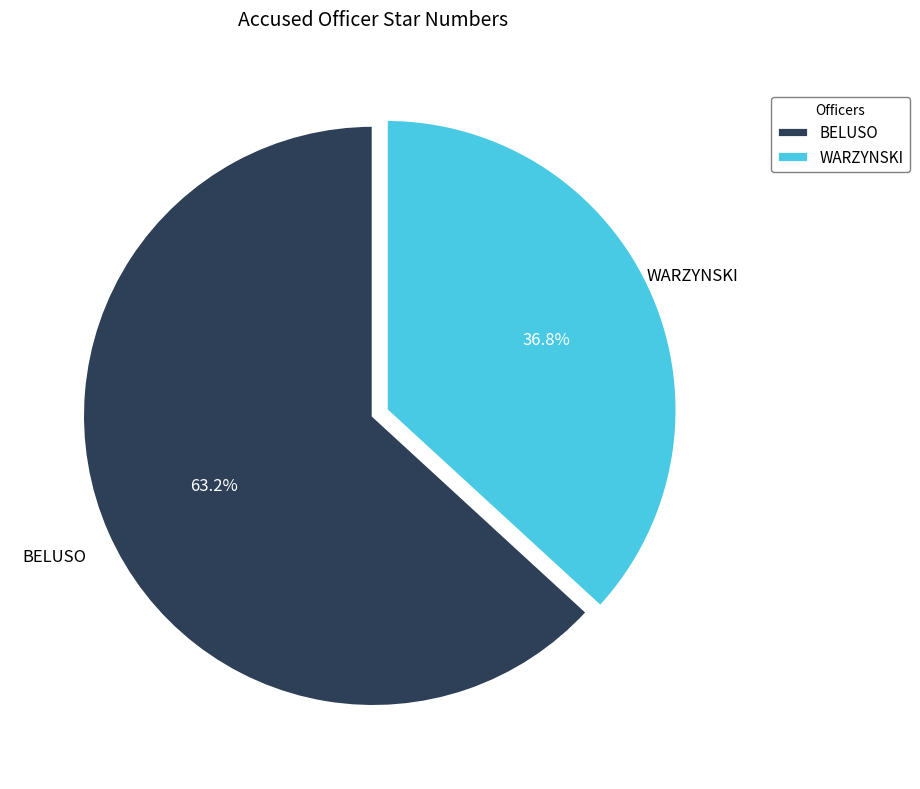

Is BELUSO the majority of the pie?

Yes